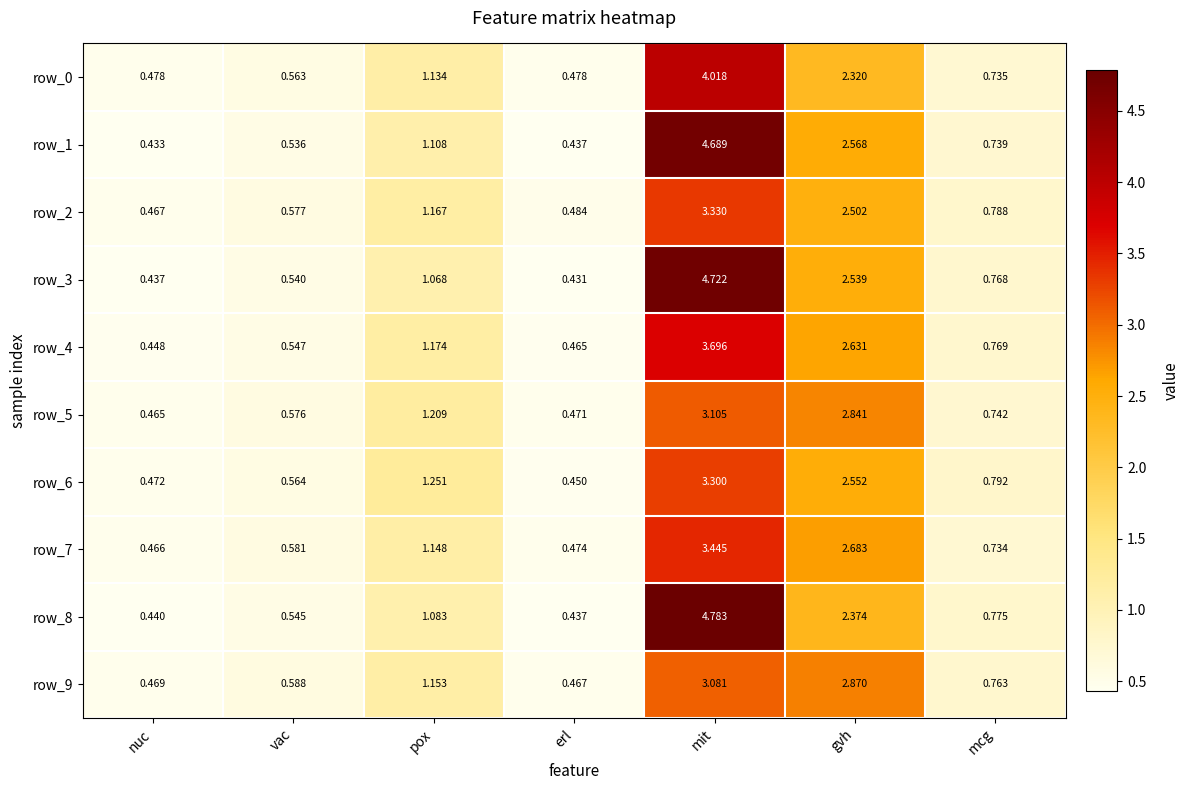

Rank the categories by row_3 value from lowest to highest.

erl, nuc, vac, mcg, pox, gvh, mit